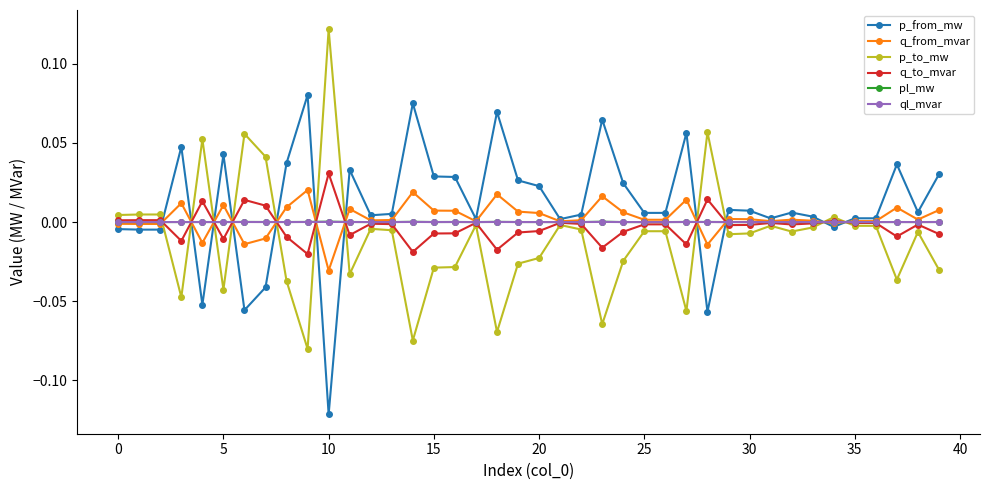

True or false: ql_mvar has more than 1 interior local peaks.

True